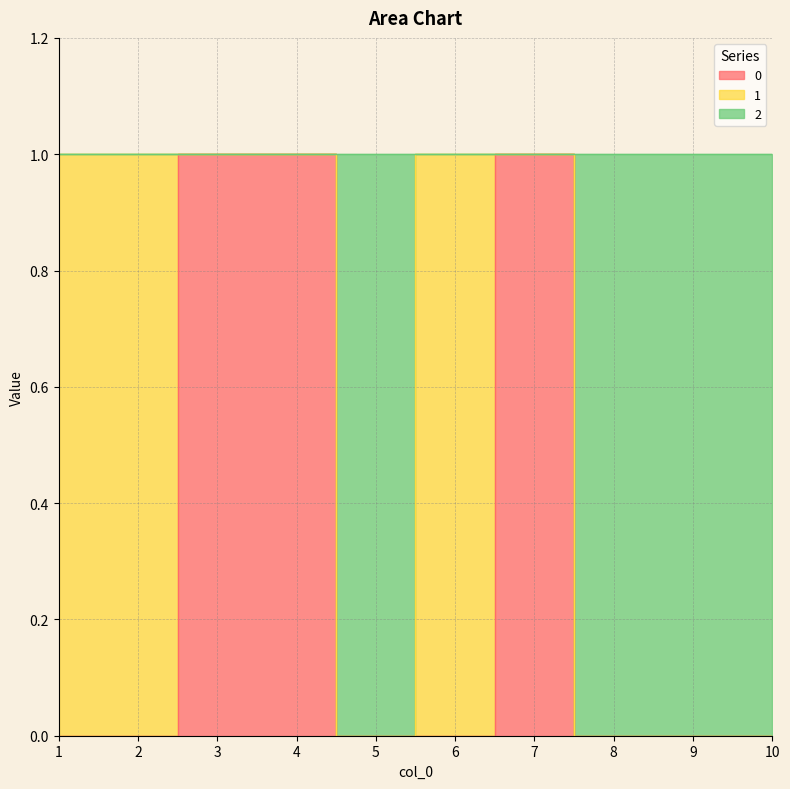

Reading left to right, what are all the values shown in this chart?

0: 0	0	1	1	0	0	1	0	0	0
2: 1	1	1	1	0	1	1	0	0	0